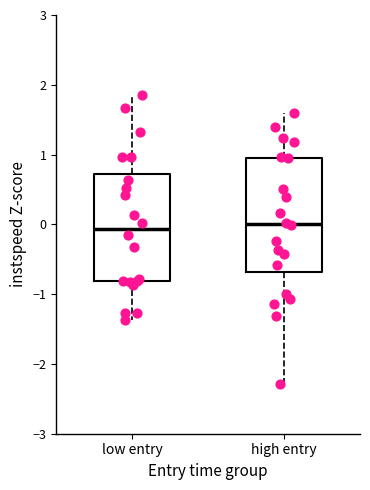

Where does the median line of the box for low entry sit on the y-axis? The values are not printed on the chart, so give them approximately, as read against the axis.

-0.1